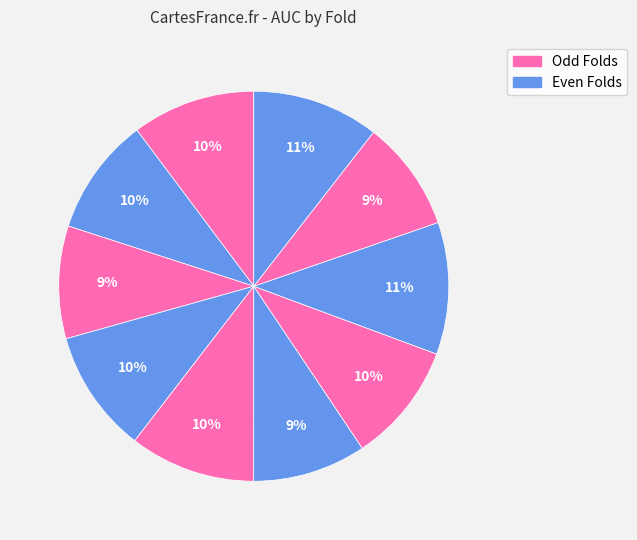

What is the largest slice in the pie chart?

Fold 8